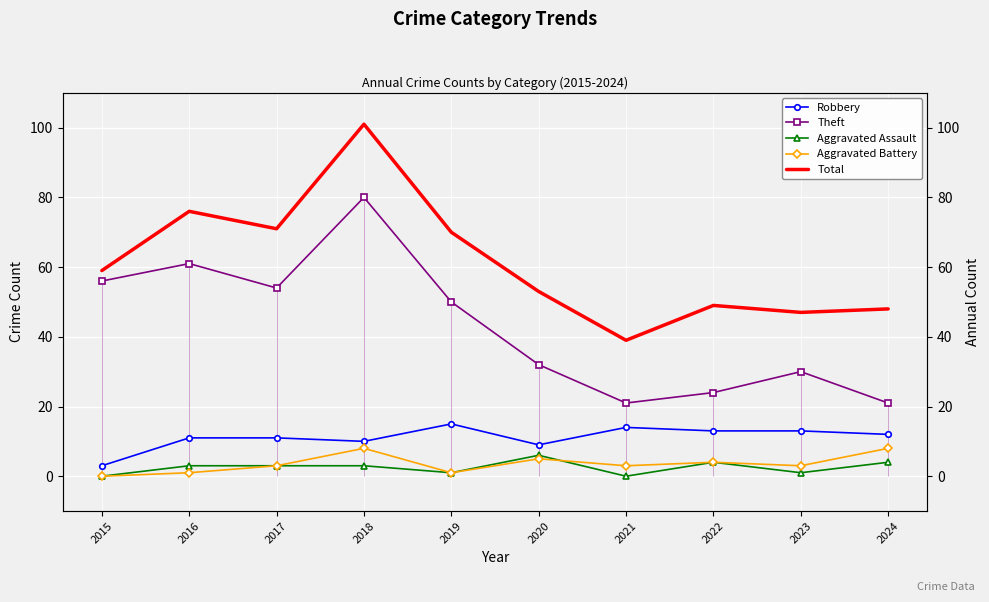

How many lines are shown in the chart?

5